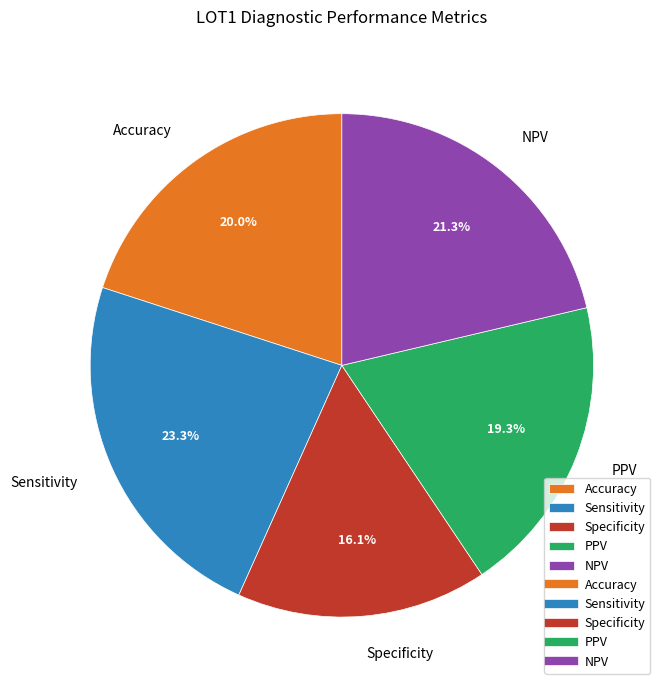

Which category has the biggest portion of the pie?

Sensitivity